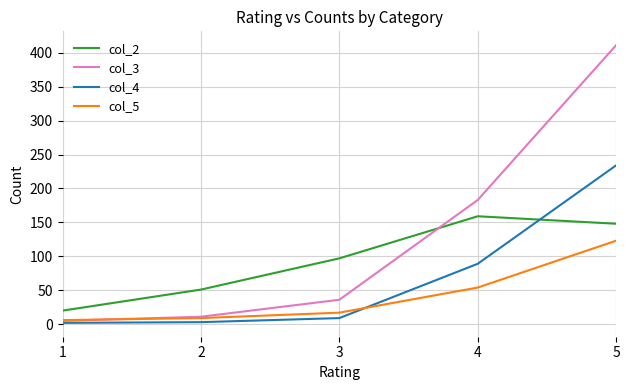

Which series has the widest spread of values?

col_3